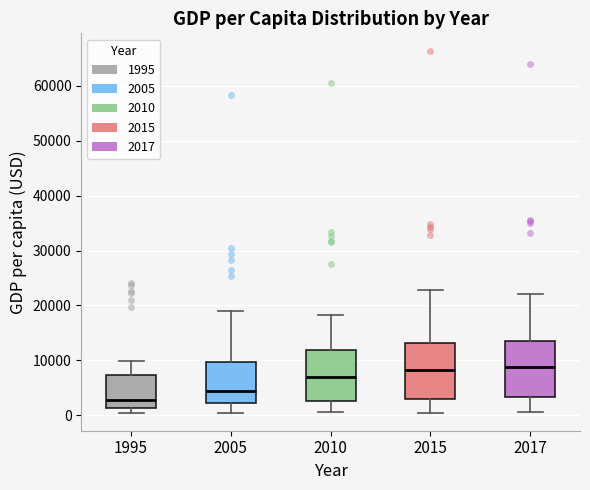

Reading left to right, read every box against the y-axis: the position of its median line, the range the box covers, and the ends of its whiskers. The values are not printed on the chart, so give them approximately, as read against the axis.

1995: median 3000, box 1000 to 7000, whiskers 1000 (just below the box's lower edge) to 10000
2005: median 4000, box 2000 to 10000, whiskers 0 to 19000
2010: median 7000, box 3000 to 12000, whiskers 1000 to 18000
2015: median 8000, box 3000 to 13000, whiskers 0 to 23000
2017: median 9000, box 3000 to 14000, whiskers 1000 to 22000